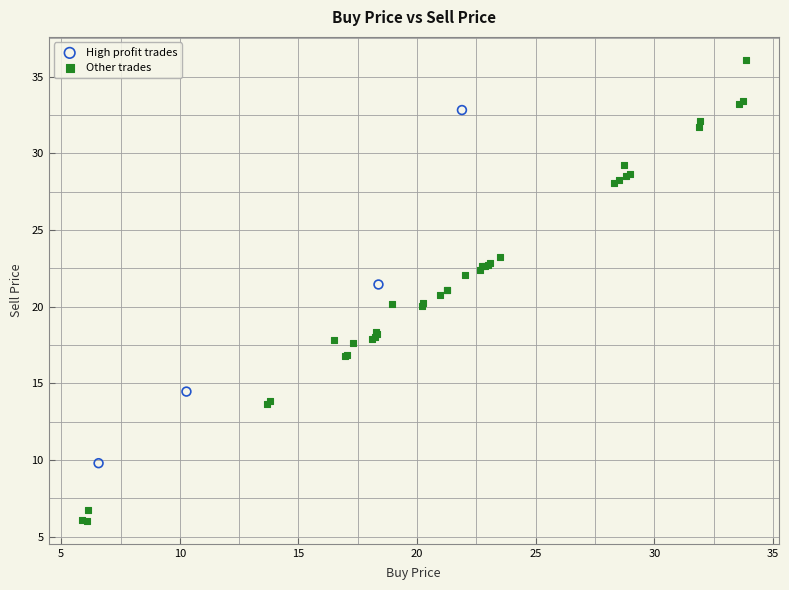

Which series has the largest Y range (max minus min)?

Other trades